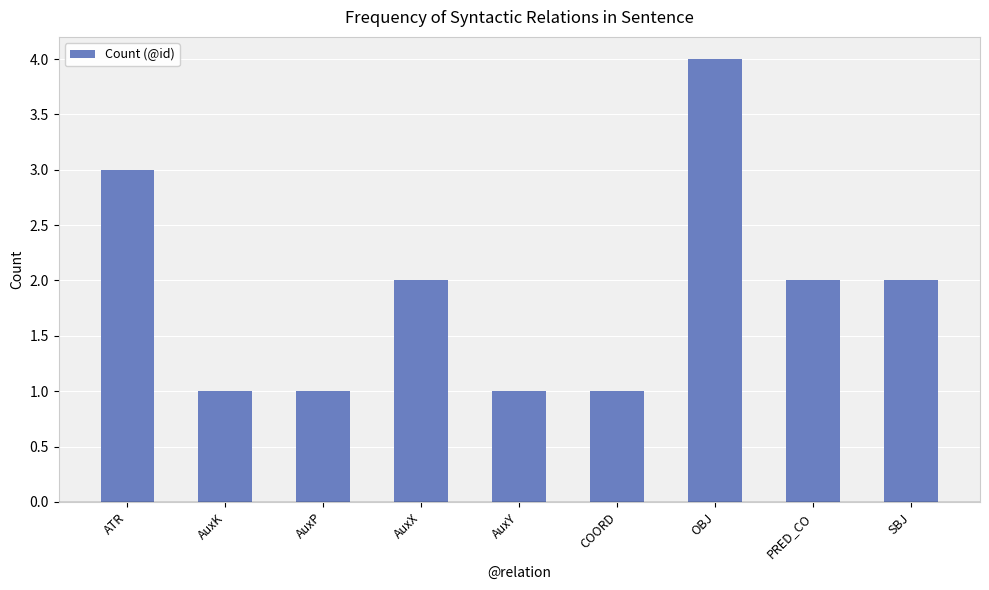

What is the value of the 4th bar from the left?

2